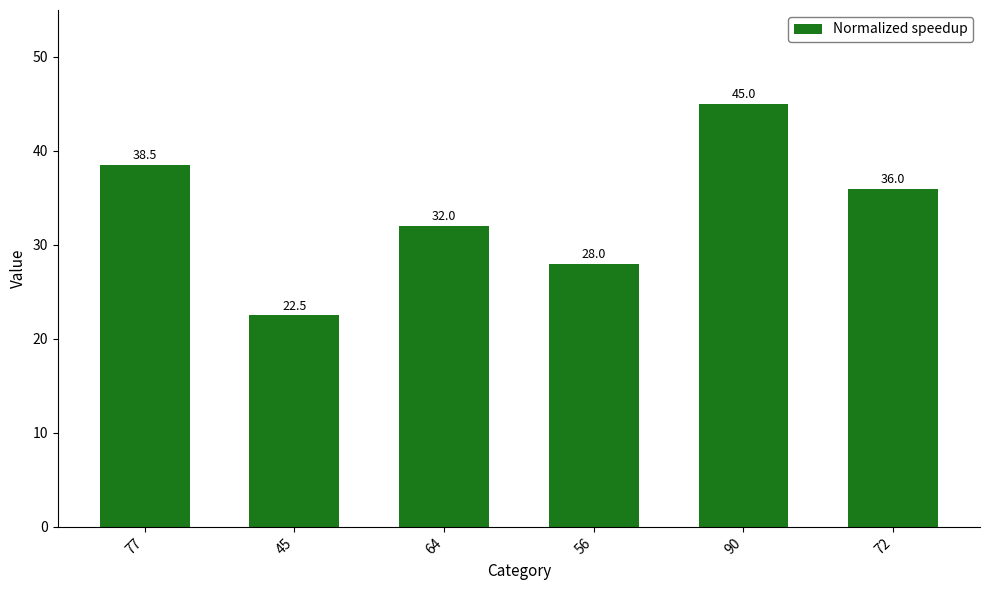

What is the label of the 6th bar from the right?

77